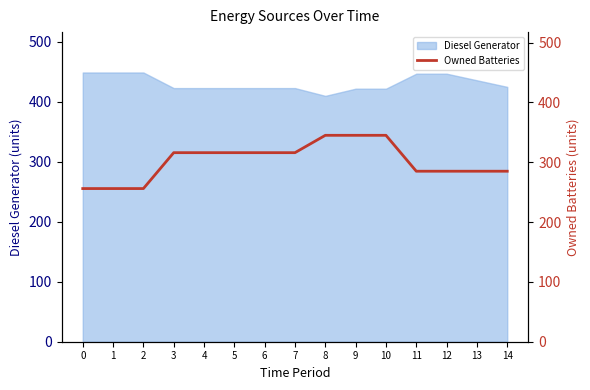

List the labels in order of value, smallest first.

0, 1, 2, 11, 12, 13, 14, 3, 4, 5, 6, 7, 8, 9, 10